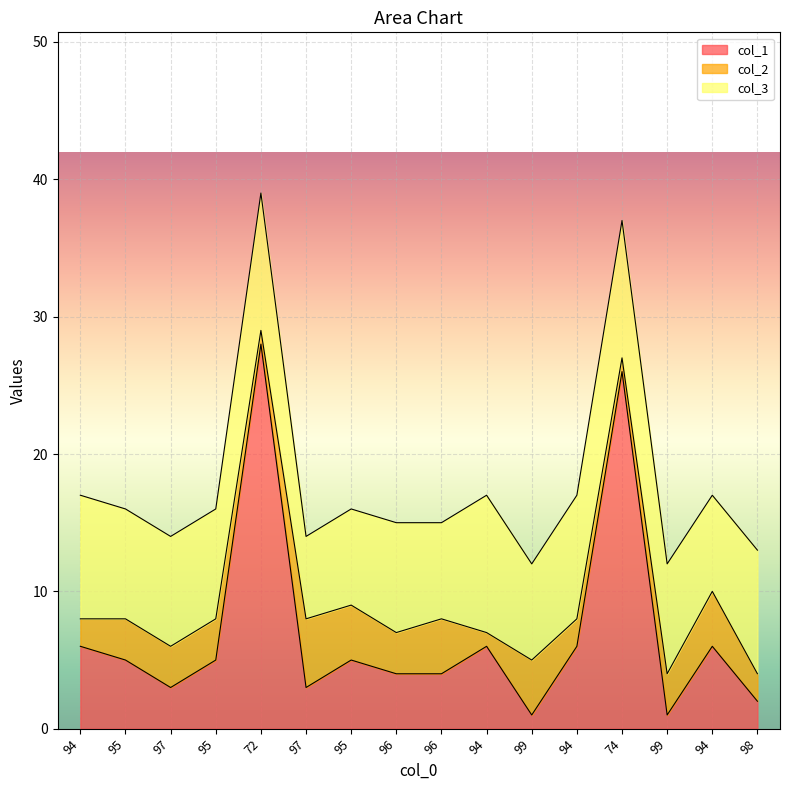

What is the lowest value of the col_2 series?

1